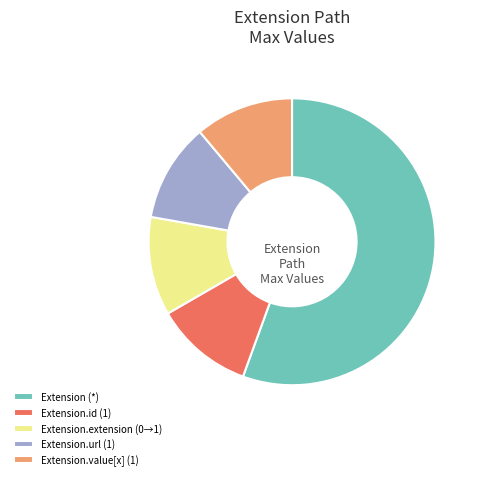

Do Extension (*) and Extension.value[x] (1) together represent more than half of the pie?

Yes